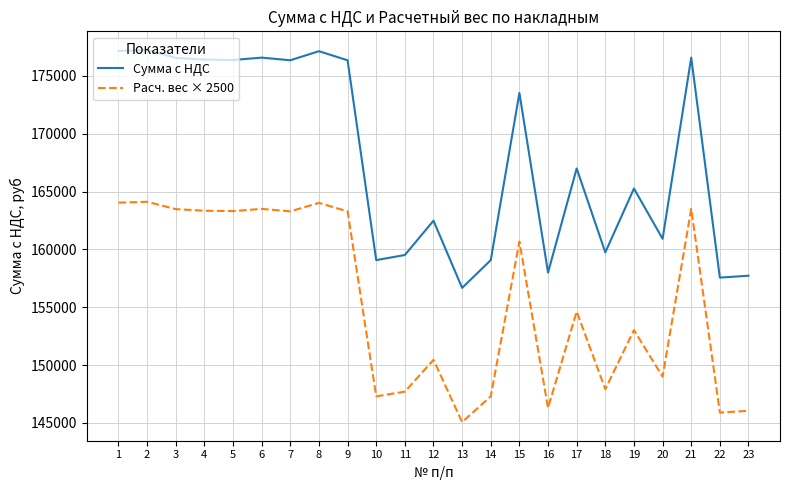

List the series in order of their overall mean, lowest first.

Расч. вес × 2500, Сумма с НДС